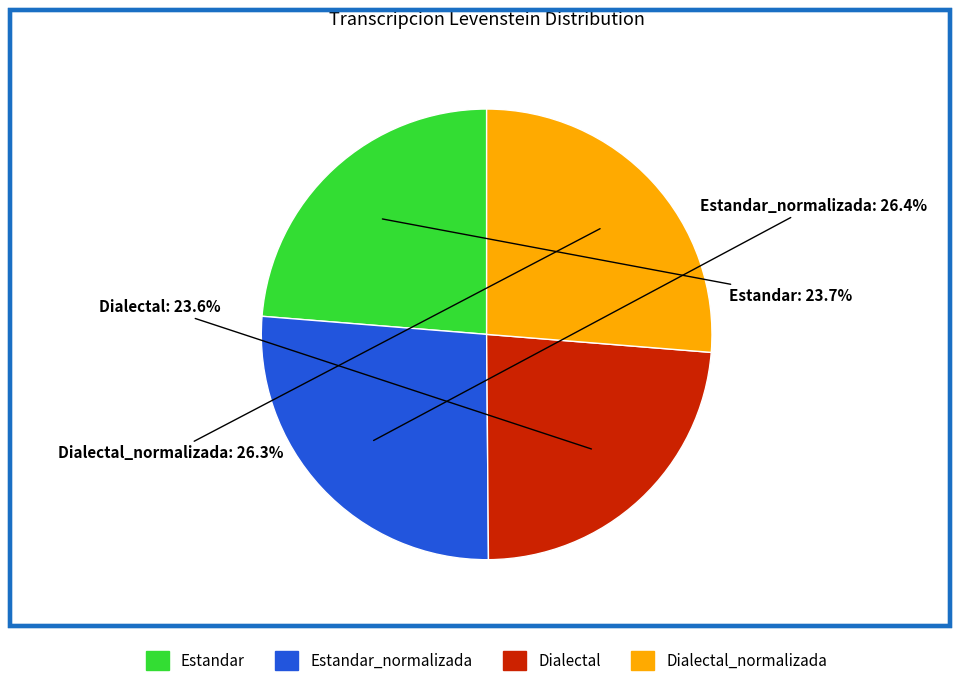

Is there a majority slice in this chart?

No